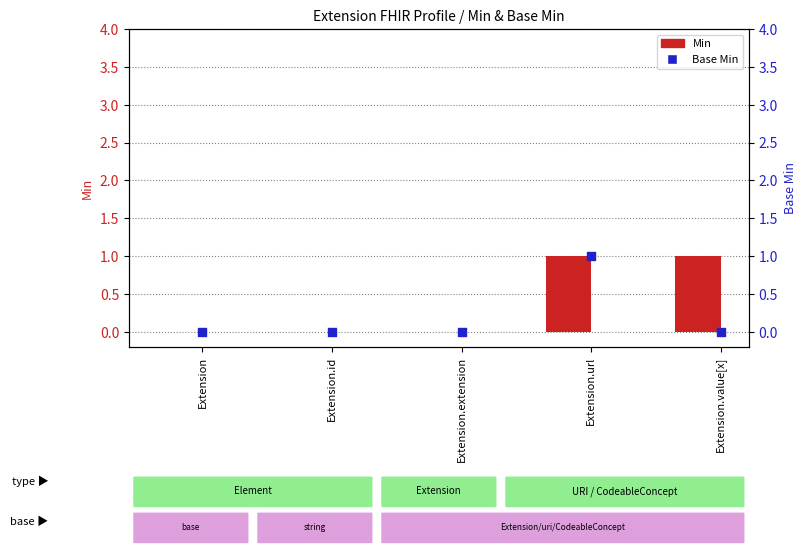

Which series has the widest spread of Y values?

Min